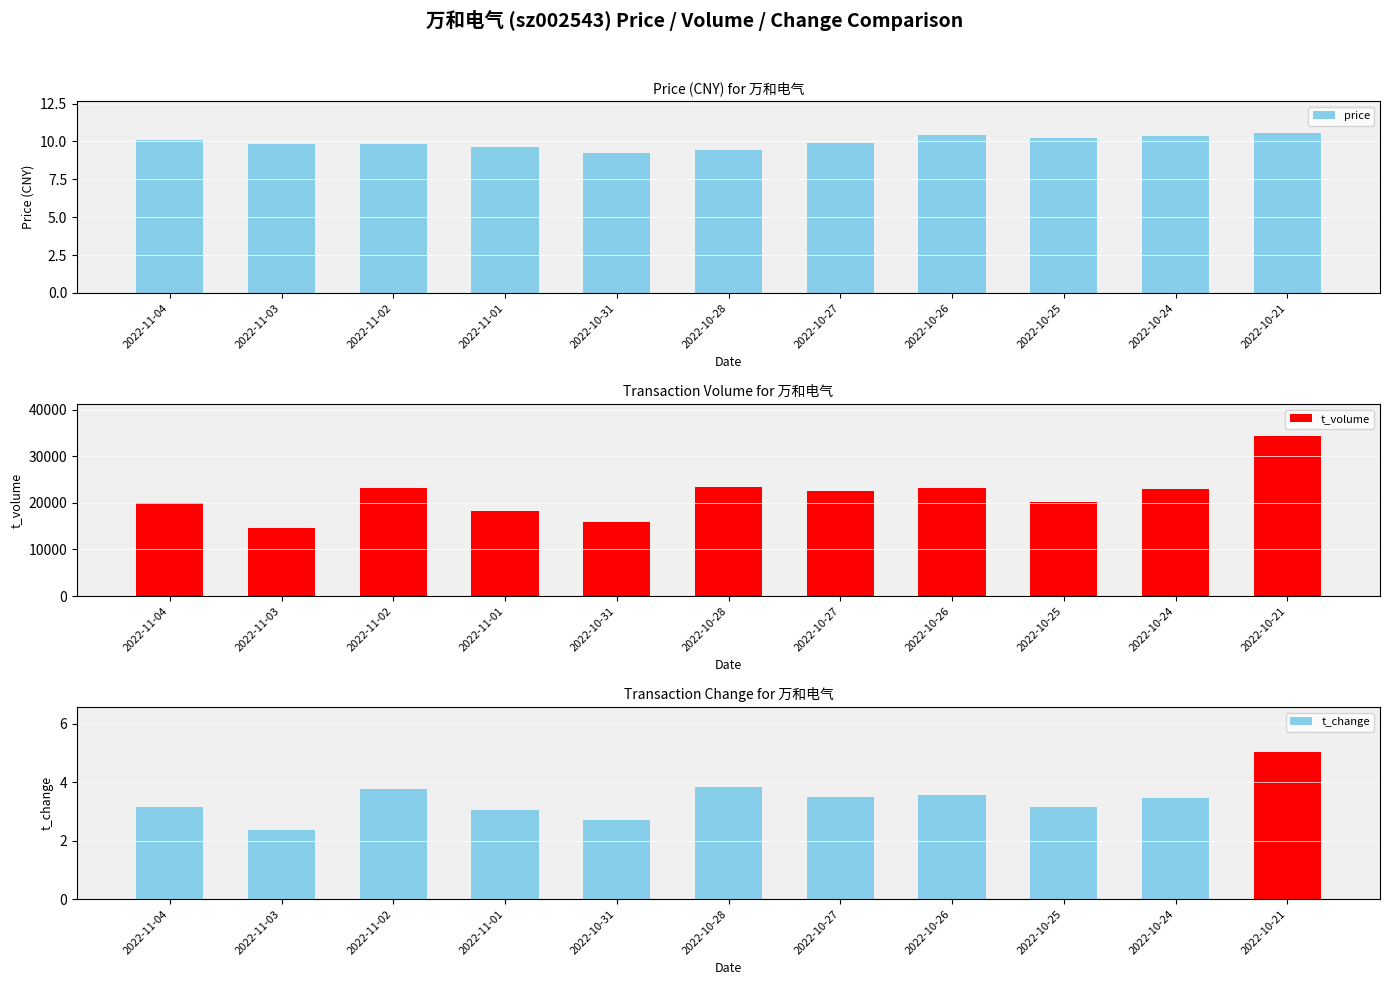

The value of t_change at 2022-11-04 is 1.6. True or false?

False